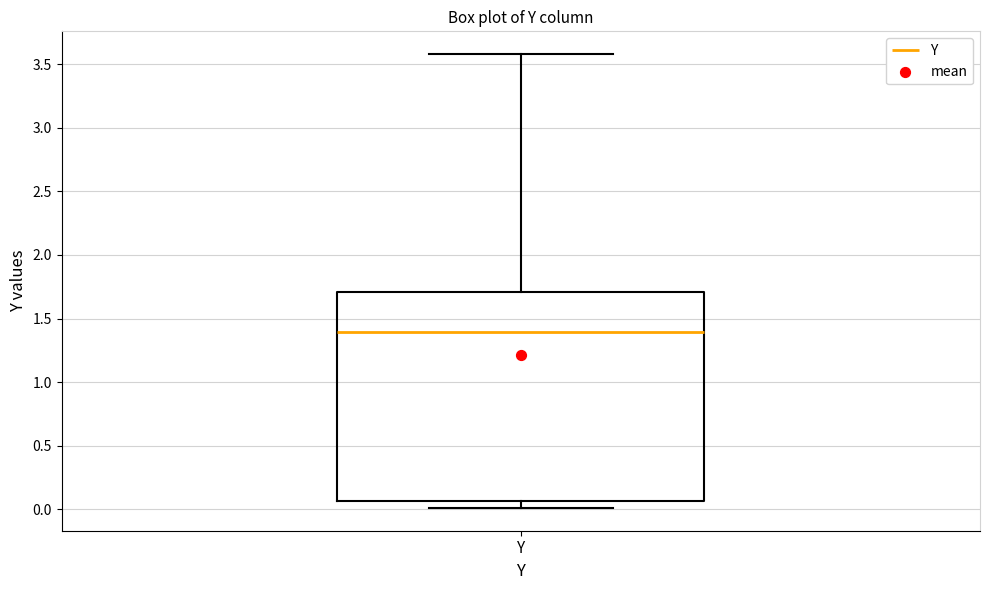

Transcribe this box plot: give where the median line is, the range the box spans, and where the two whiskers end, as read against the y-axis. The values are not printed on the chart, so give them approximately, as read against the axis.

median 1.40, box 0.05 to 1.70, whiskers 0.00 to 3.60